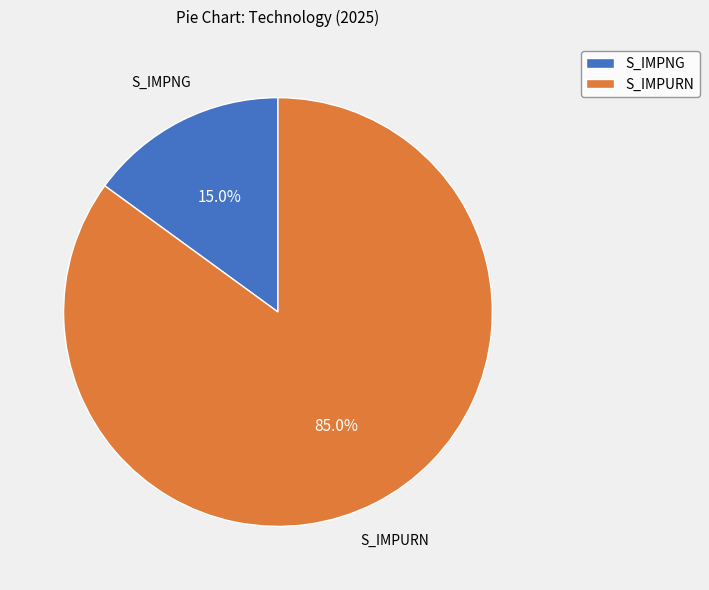

What percentage is the S_IMPURN slice, to the nearest percent?

85%